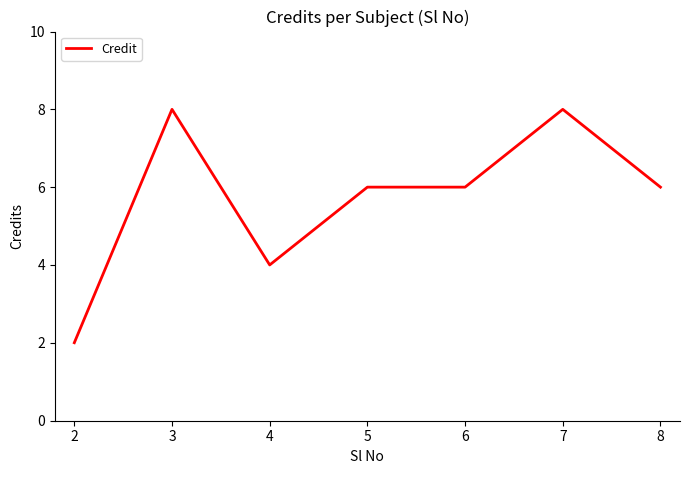

What is the difference between the values at 7 and 2?

6